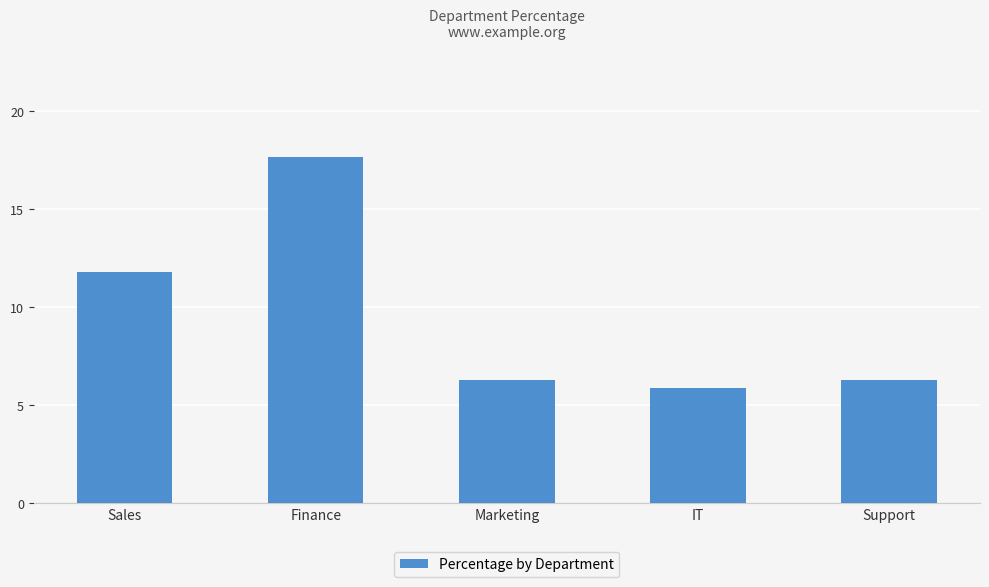

Does the chart contain any negative values?

No